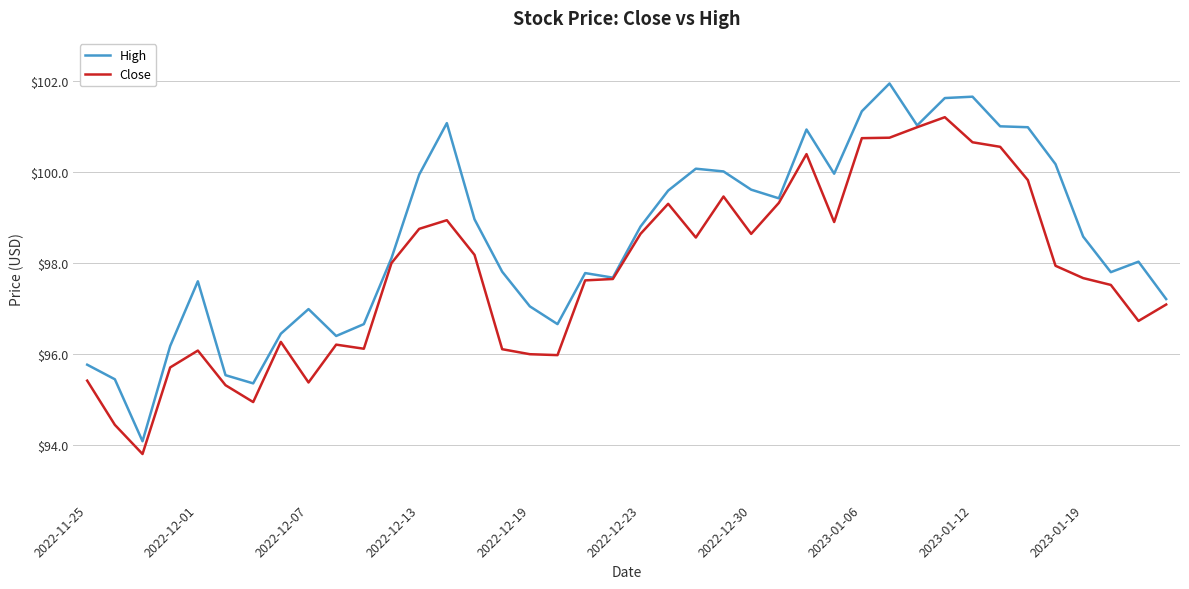

Which series has the largest total across all categories?

High